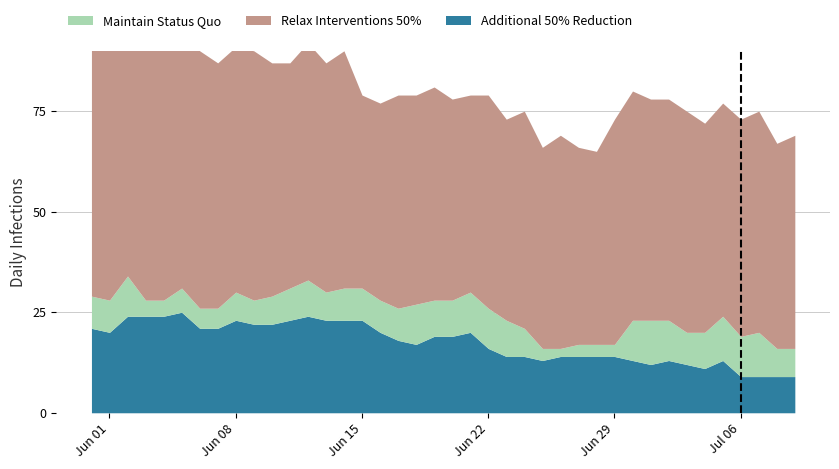

What is the lowest value of the Additional 50% Reduction series?

9